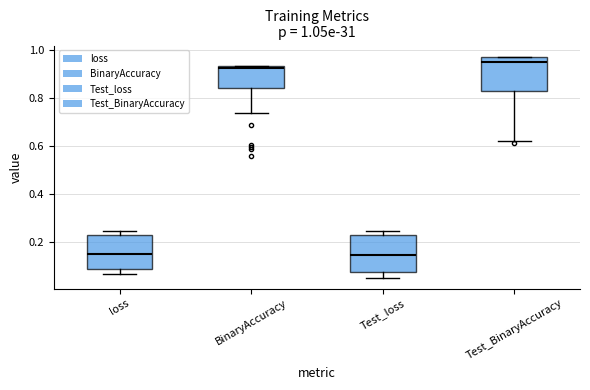

Which box's median line is the highest?

Test_BinaryAccuracy